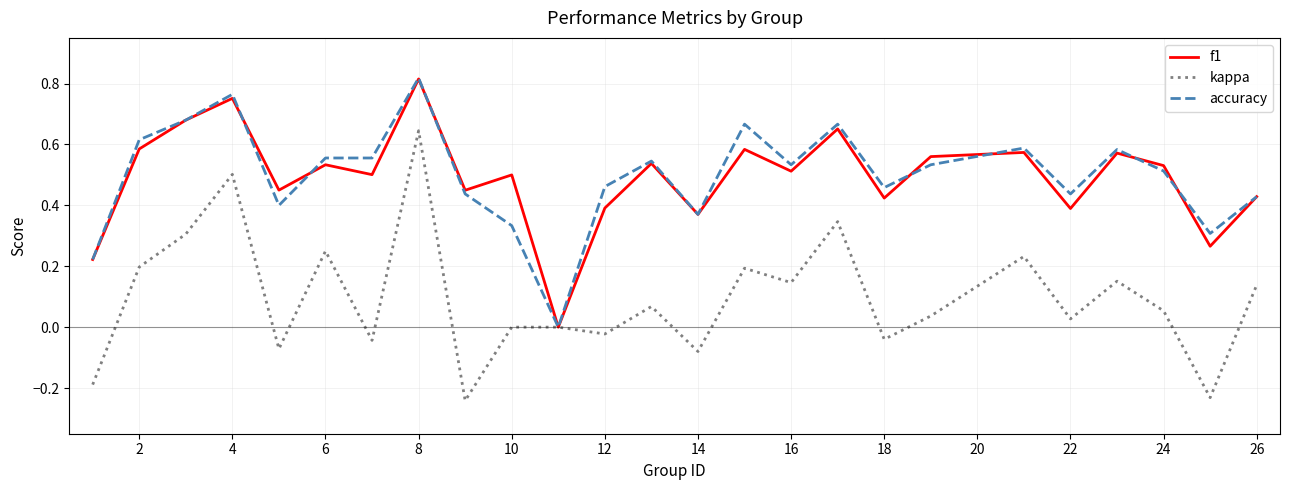

Which series has the largest range (max minus min)?

kappa